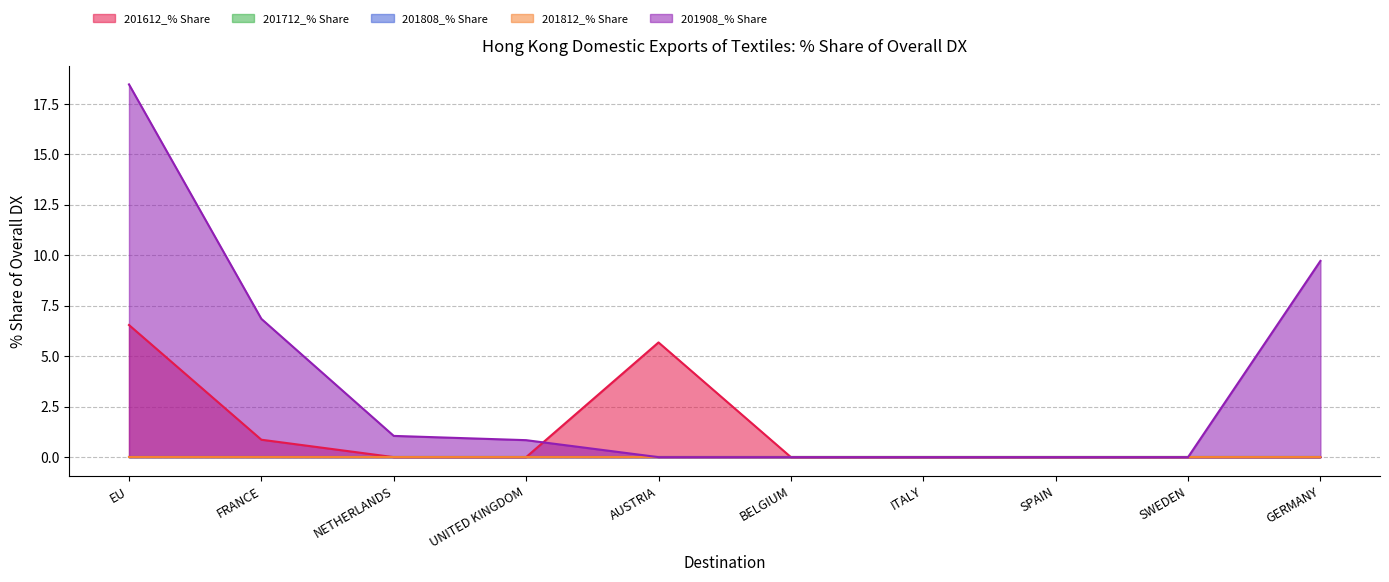

What is the difference between the highest and lowest values at FRANCE?

6.8